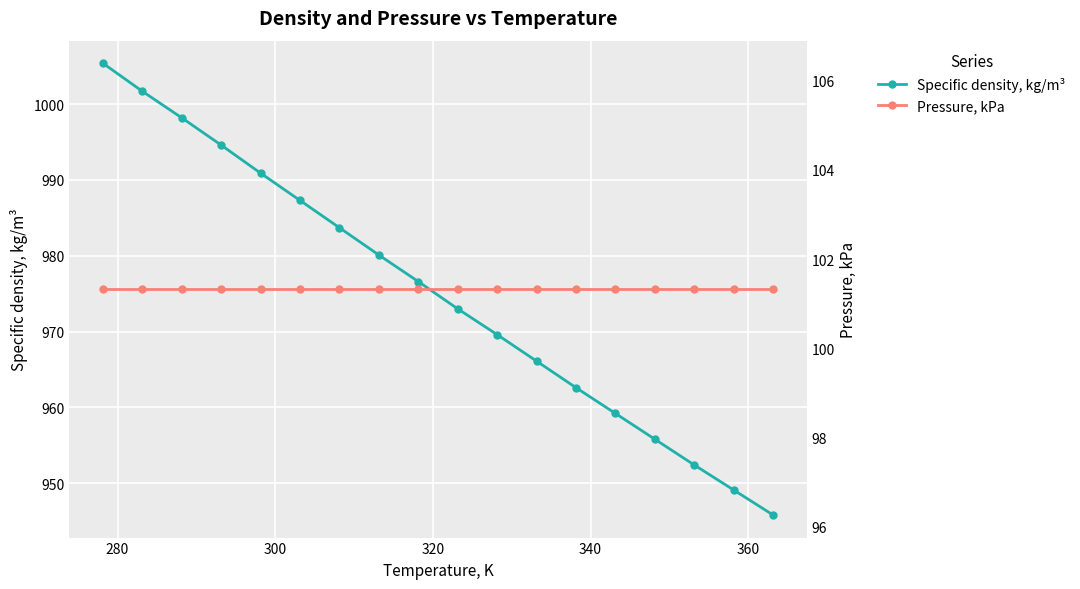

How many lines are shown in the chart?

2